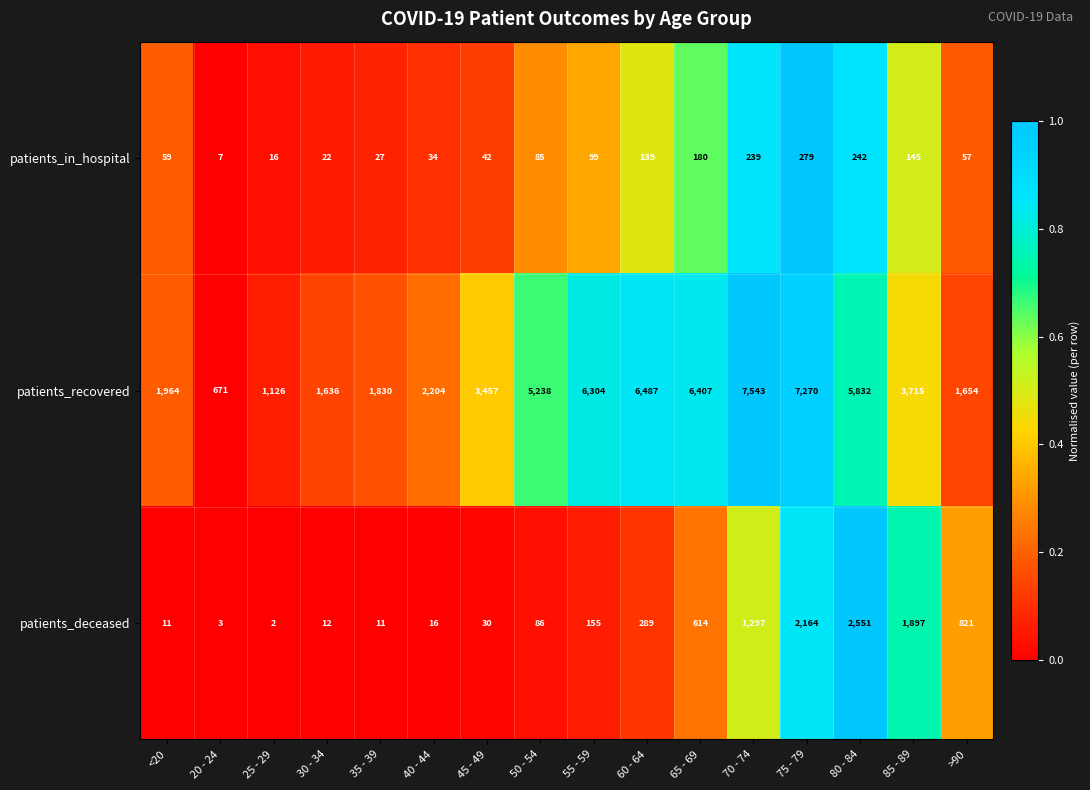

Which series has the widest spread of values?

patients_recovered